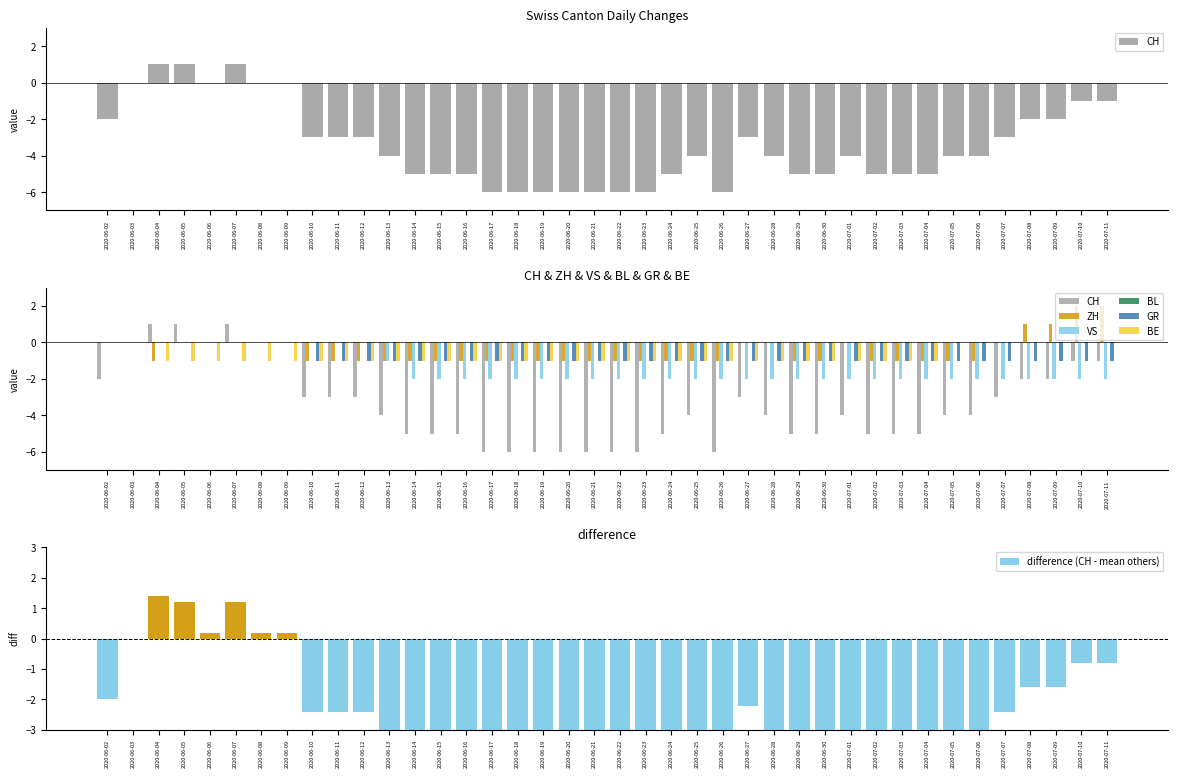

The ZH series shows -2 at 2020-07-06. True or false?

False